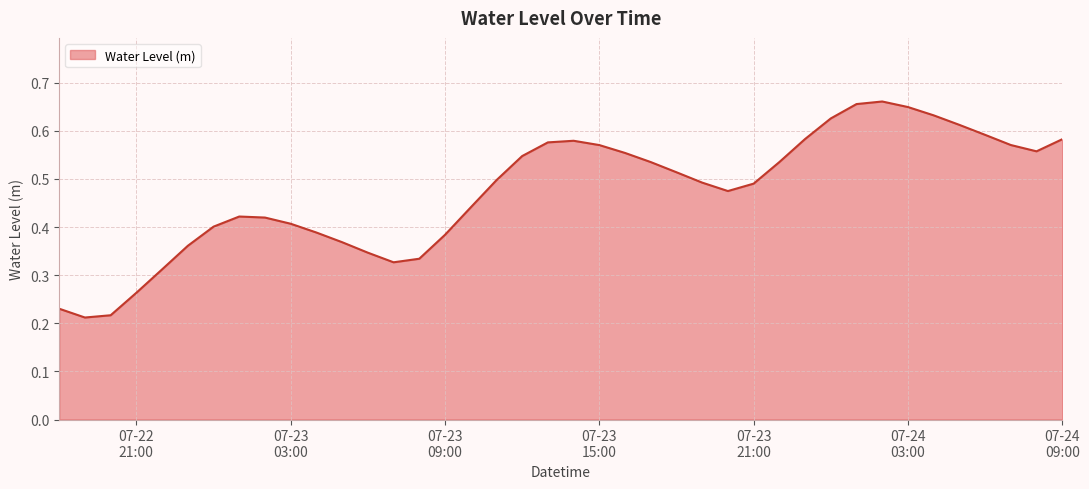

Reading right to left, transcribe all the data shown in this chart.

0.6	0.6	0.6	0.6	0.6	0.6	0.6	0.7	0.7	0.6	0.6	0.5	0.5	0.5	0.5	0.5	0.5	0.6	0.6	0.6	0.6	0.5	0.5	0.4	0.4	0.3	0.3	0.3	0.4	0.4	0.4	0.4	0.4	0.4	0.4	0.3	0.3	0.2	0.2	0.2